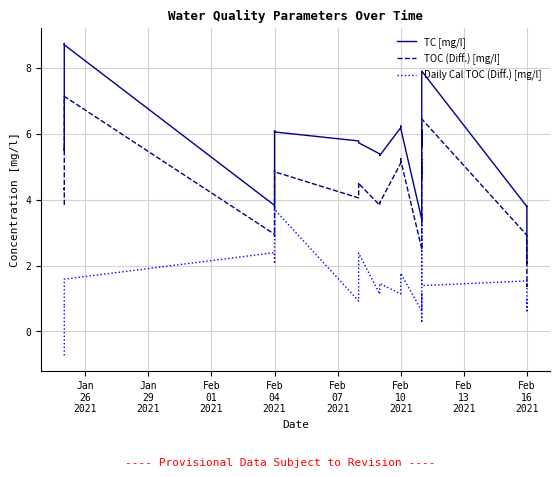

Rank the series by their maximum value, from highest to lowest.

TC [mg/l], TOC (Diff.) [mg/l], Daily Cal TOC (Diff.) [mg/l]